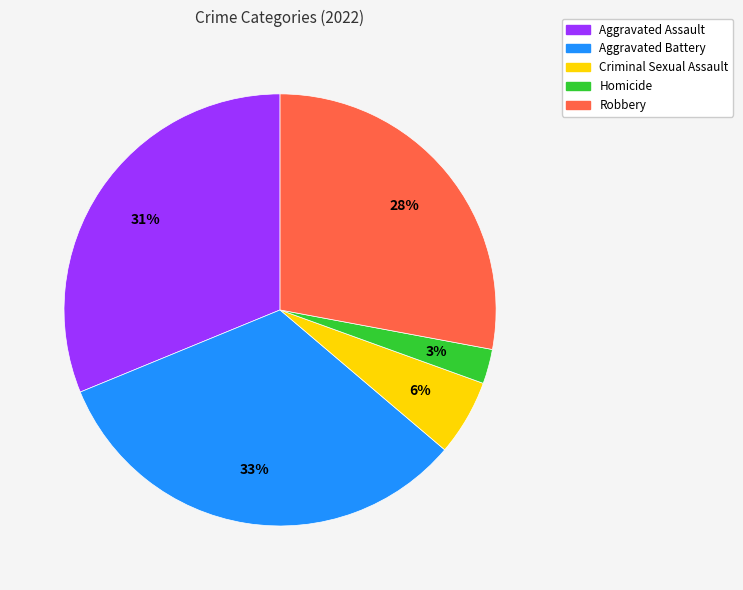

The Homicide slice represents 3% of the pie. True or false?

True